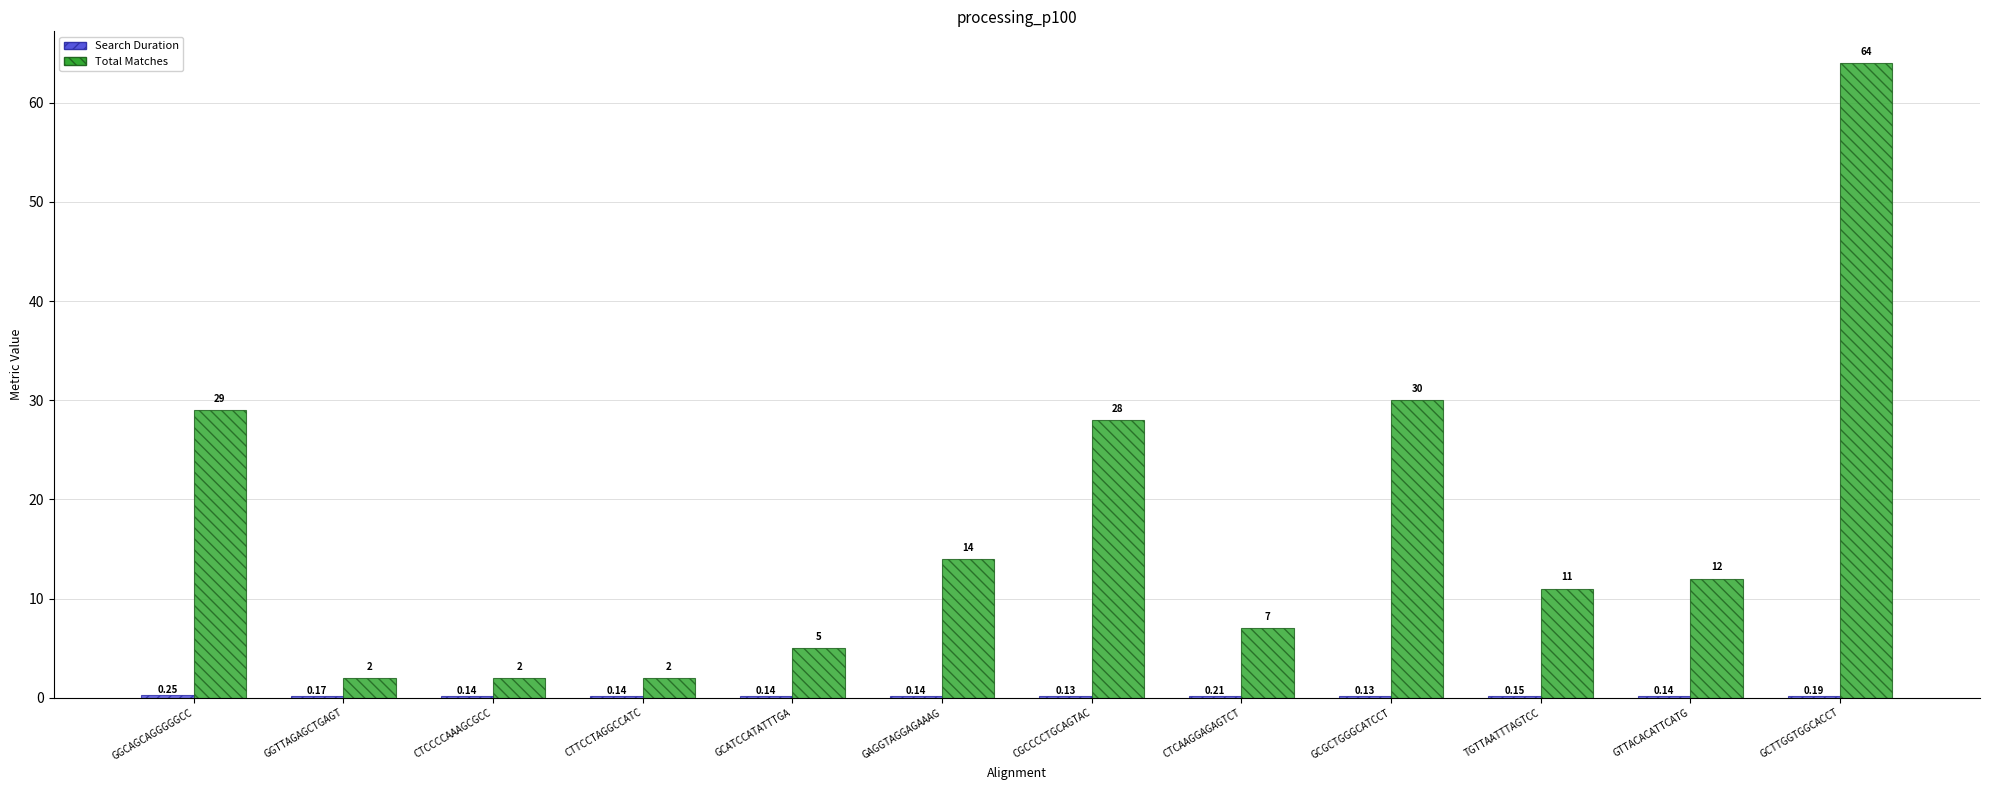

How many groups of bars are there?

12